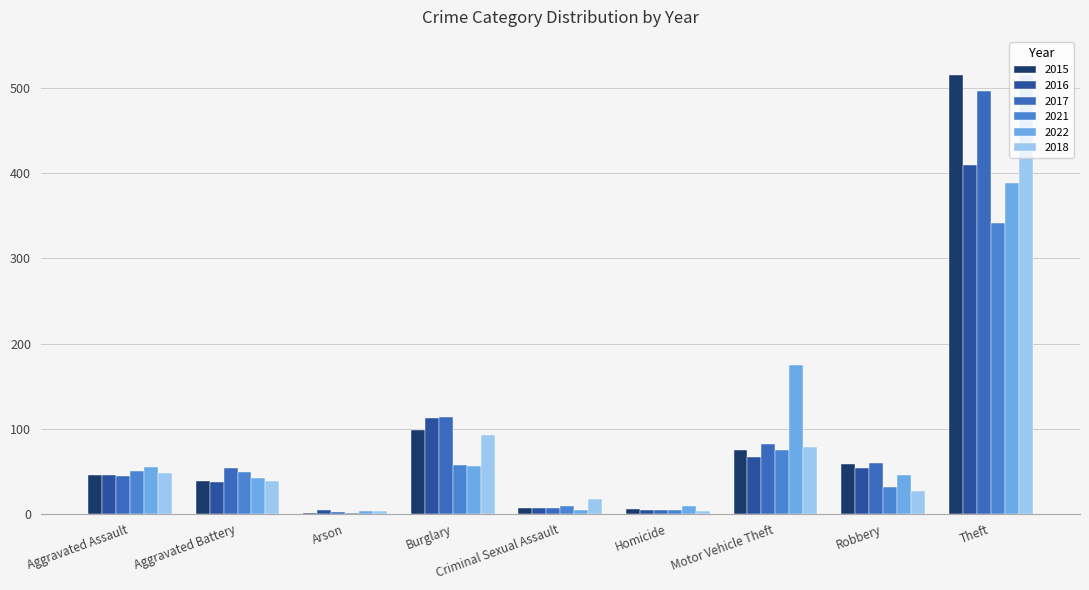

Are the bars grouped side by side (vs. stacked)?

Yes